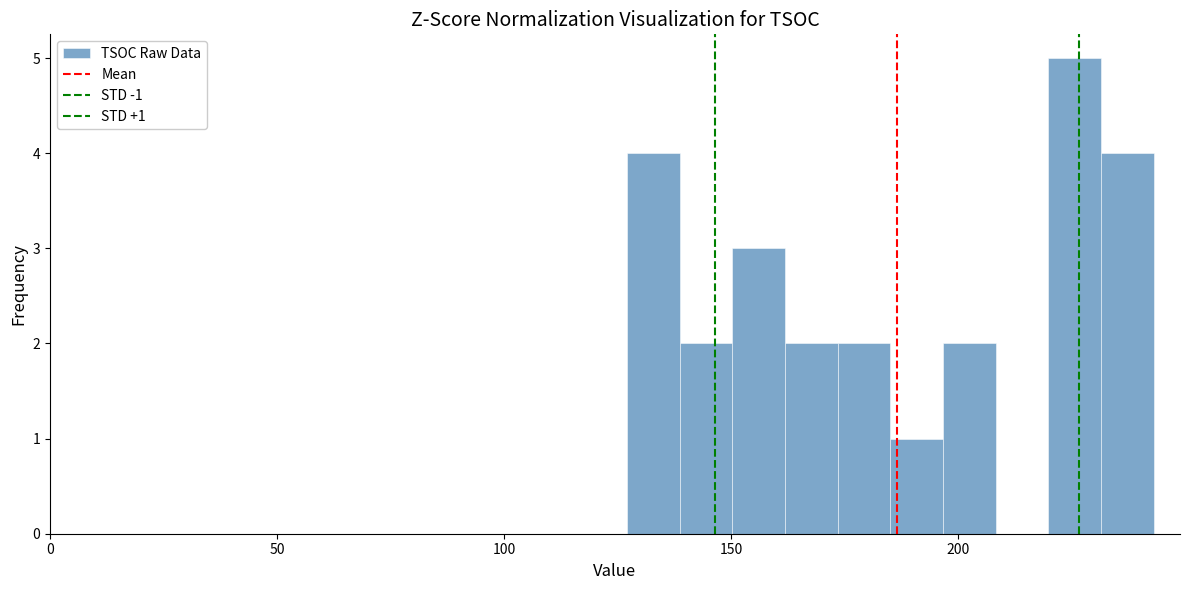

Around what value on the x-axis is the tallest bar? Give the approximate position of its centre, as read against the axis.

225